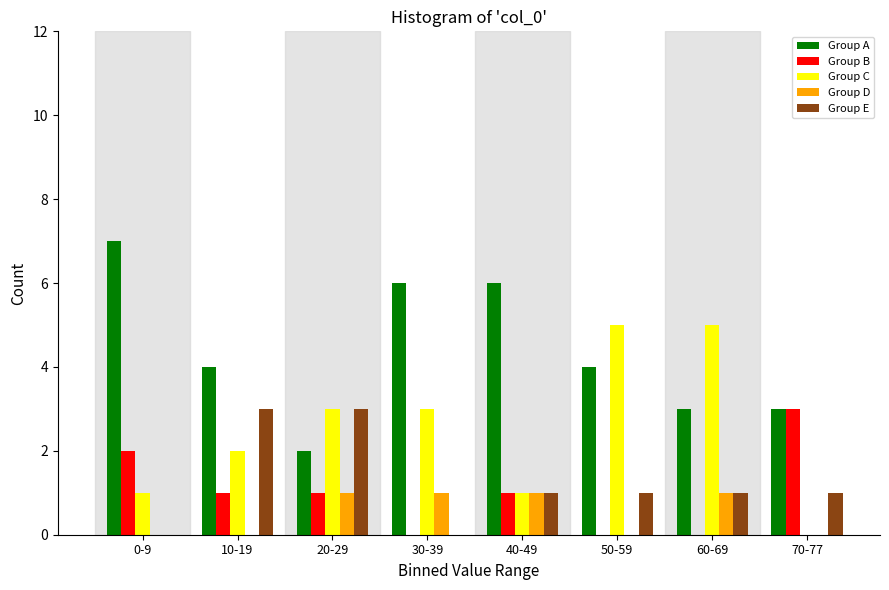

The value of Group D at 10-19 is -1. True or false?

False